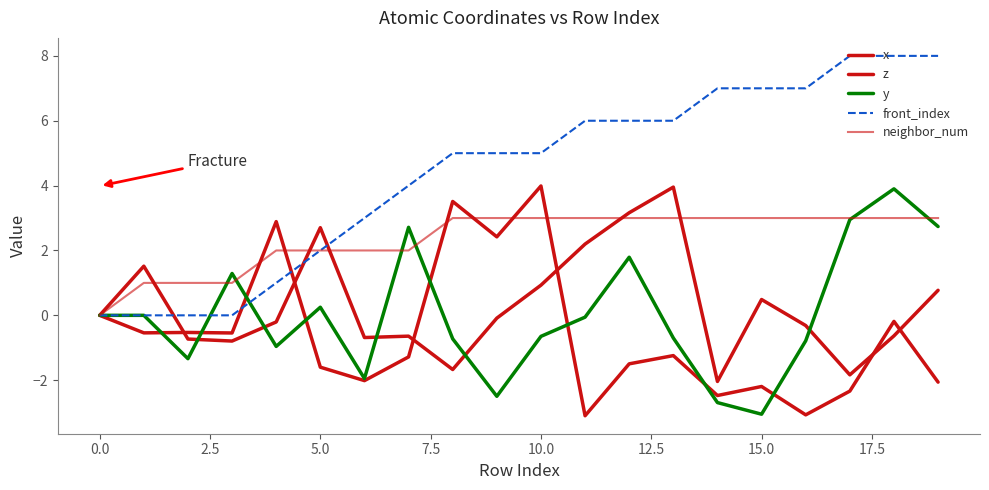

Reading right to left, extract all data points from this chart.

x: 0.8	-0.6	-1.8	-0.3	0.5	-2.0	4.0	3.2	2.2	0.9	-0.1	-1.7	-0.6	-0.7	2.7	-0.2	-0.8	-0.7	1.5	0.0
z: -2.1	-0.2	-2.3	-3.1	-2.2	-2.5	-1.2	-1.5	-3.1	4.0	2.4	3.5	-1.3	-2.0	-1.6	2.9	-0.5	-0.5	-0.5	0.0
y: 2.7	3.9	3.0	-0.8	-3.0	-2.7	-0.7	1.8	-0.1	-0.6	-2.5	-0.7	2.7	-1.9	0.2	-1.0	1.3	-1.3	0.0	0.0
front_index: 8.0	8.0	8.0	7.0	7.0	7.0	6.0	6.0	6.0	5.0	5.0	5.0	4.0	3.0	2.0	1.0	0.0	0.0	0.0	0.0
neighbor_num: 3.0	3.0	3.0	3.0	3.0	3.0	3.0	3.0	3.0	3.0	3.0	3.0	2.0	2.0	2.0	2.0	1.0	1.0	1.0	0.0